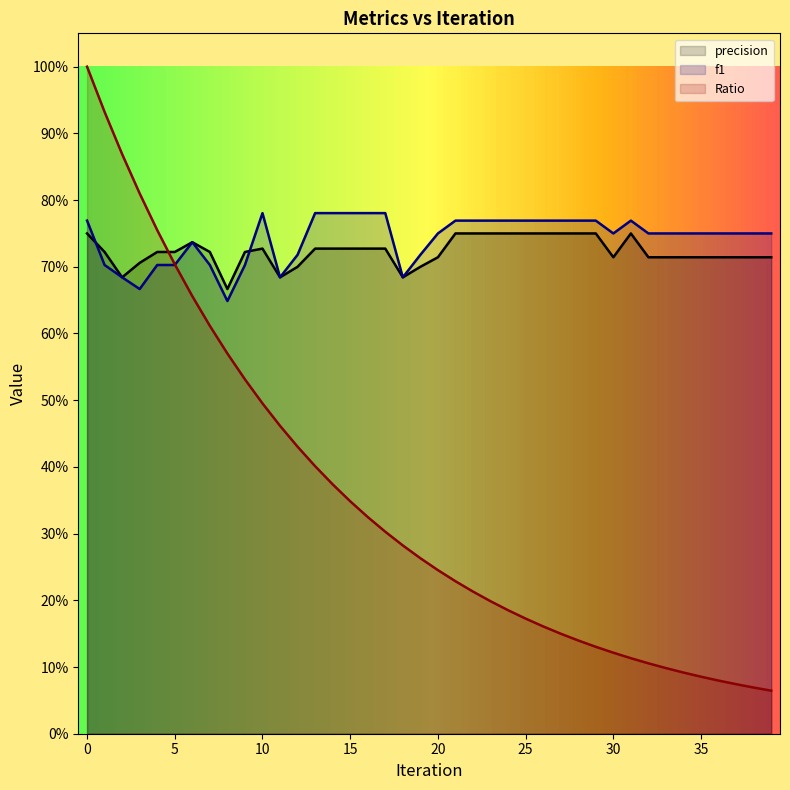

How many lines are shown in the chart?

3